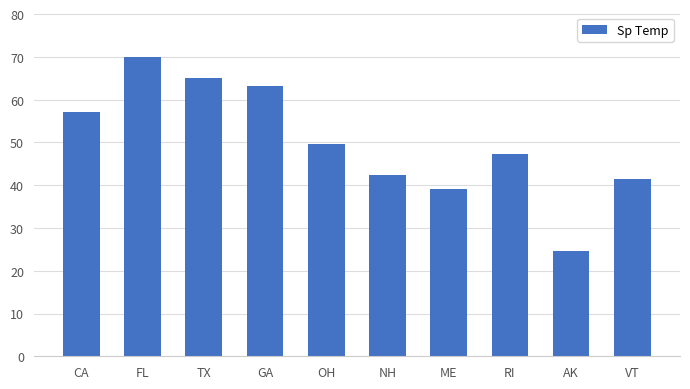

Rank the categories by value from highest to lowest.

FL, TX, GA, CA, OH, RI, NH, VT, ME, AK